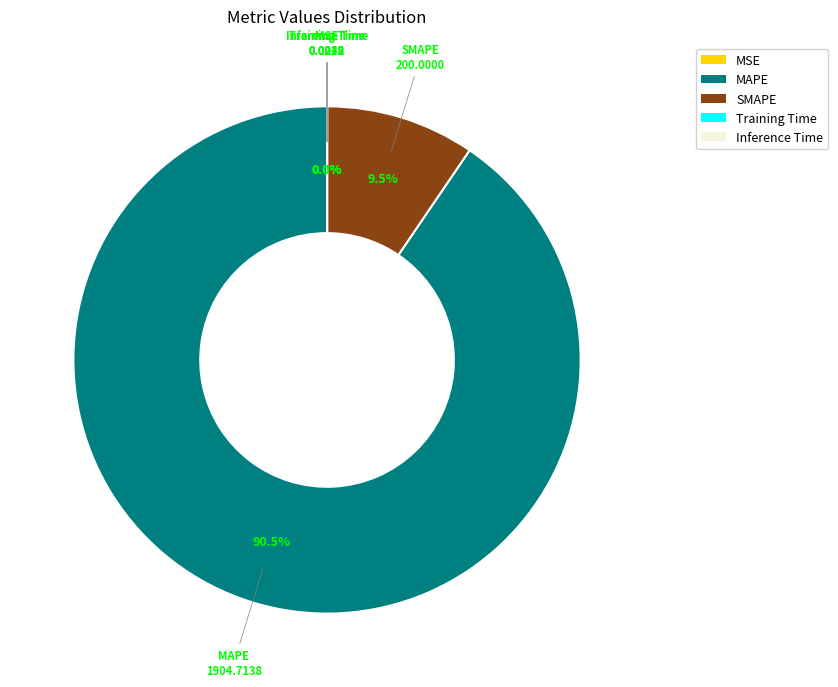

To the nearest percent, what is the average slice percentage?

20%